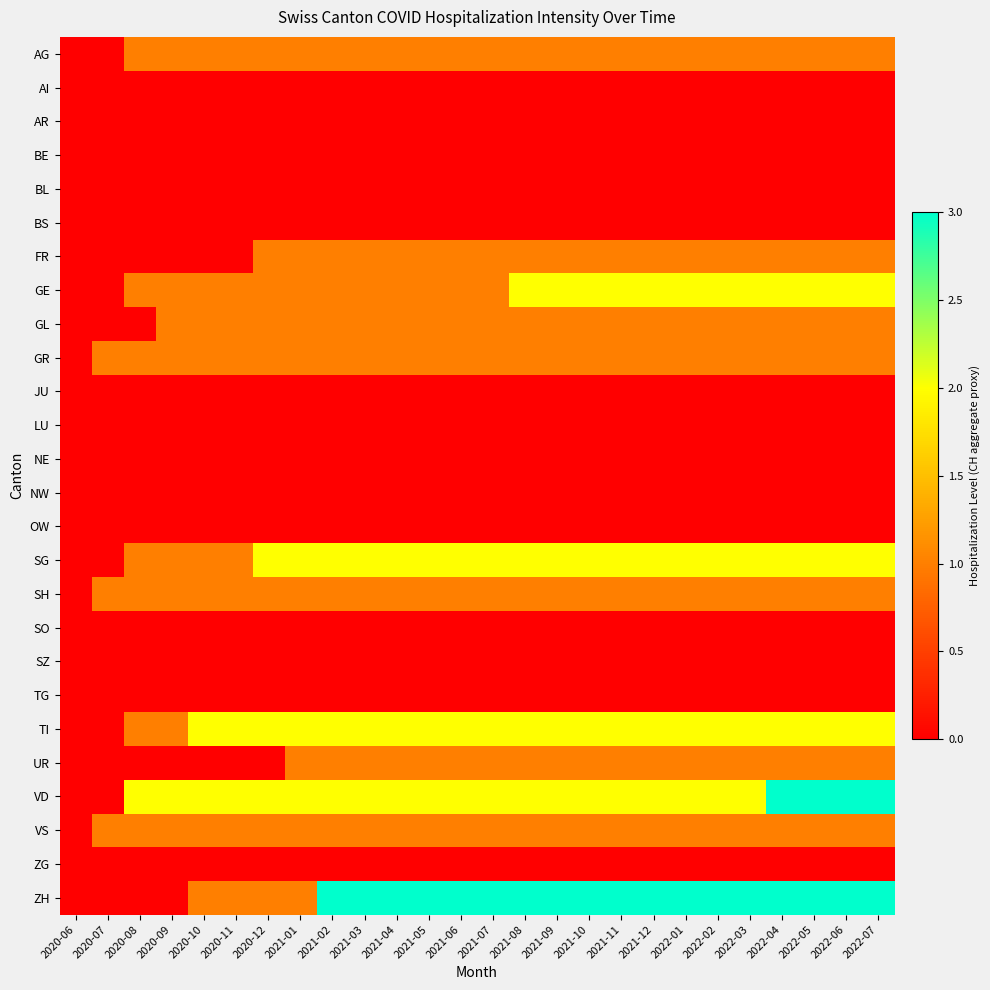

Count the number of data series in this chart.

26